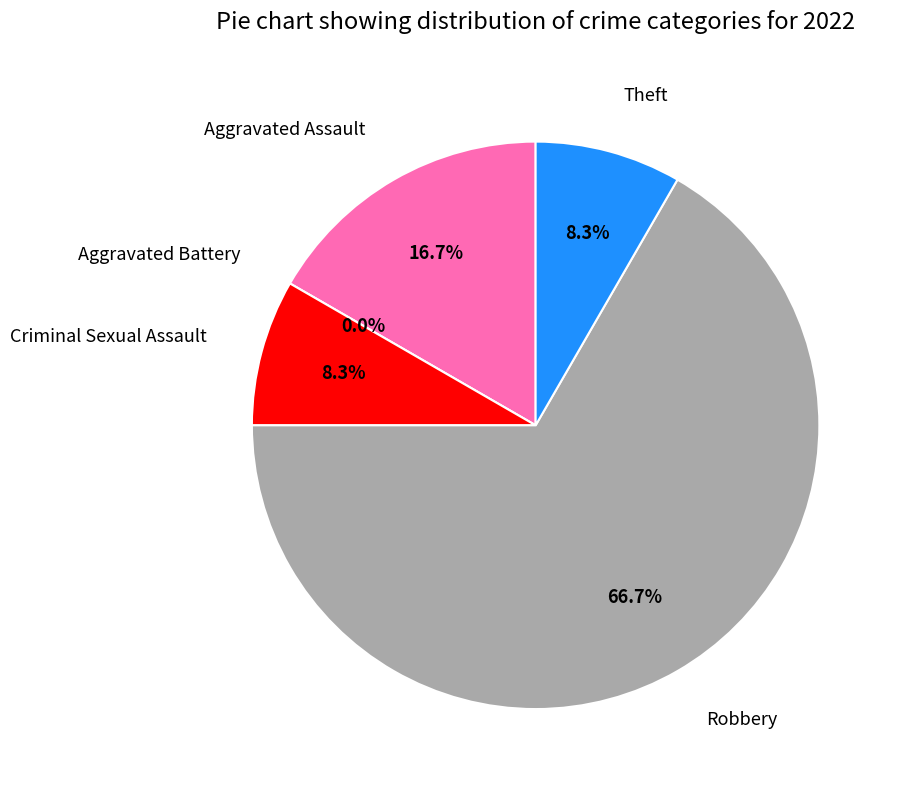

Rank the categories by value from highest to lowest.

Robbery, Aggravated Assault, Criminal Sexual Assault, Theft, Aggravated Battery